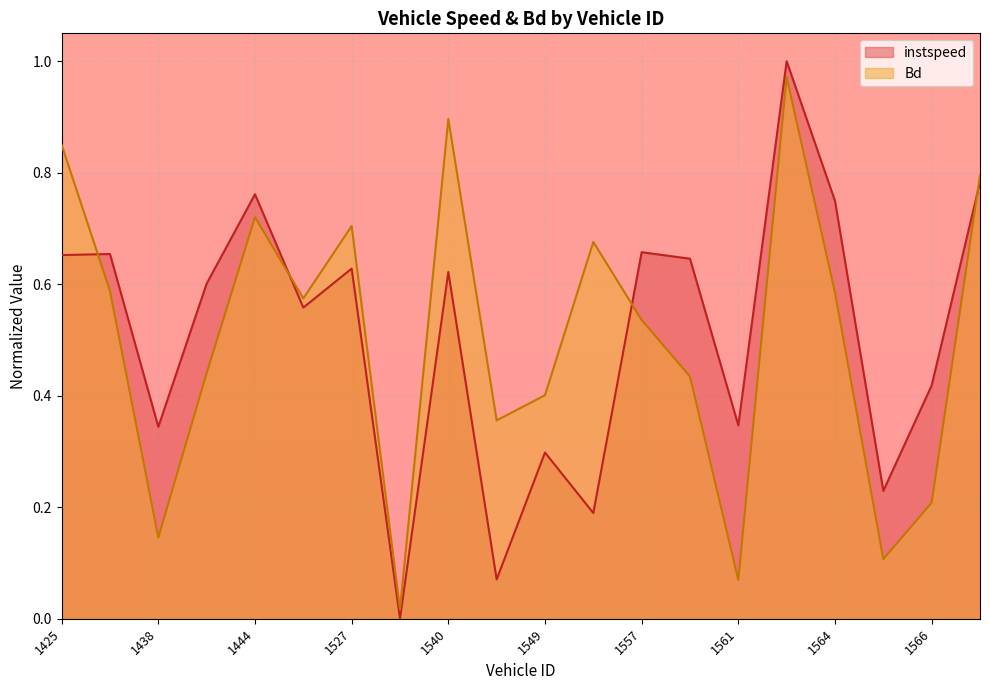

Which series has the largest total across all categories?

instspeed